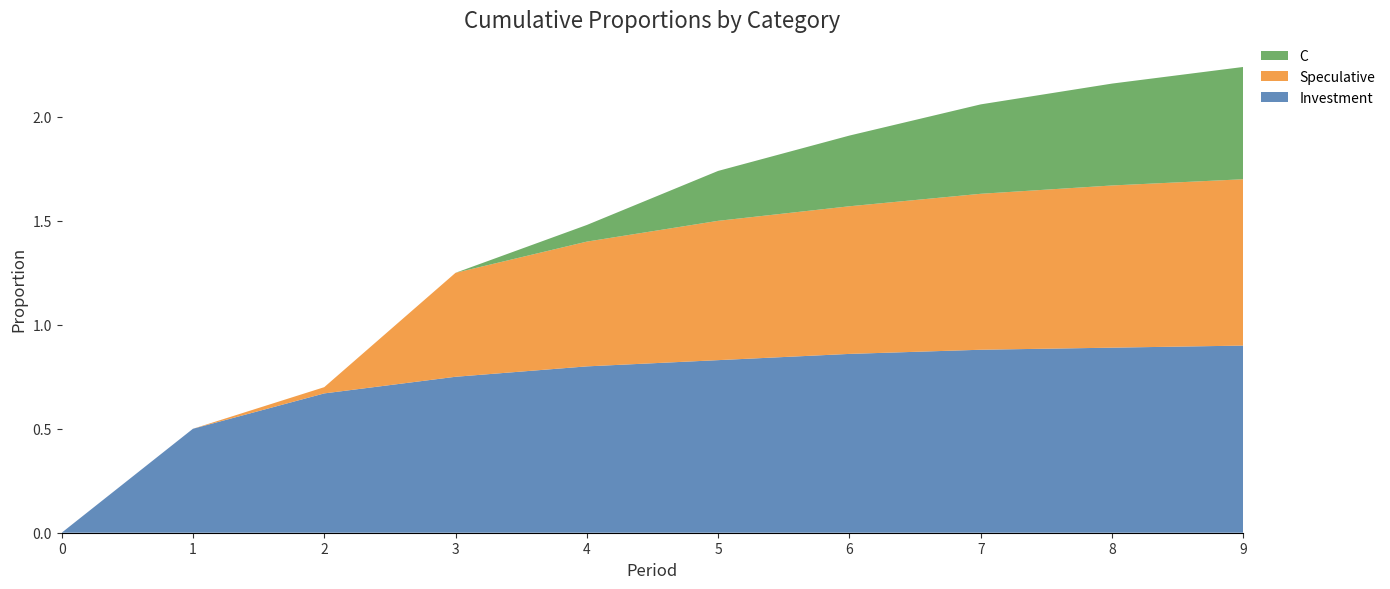

Reading left to right, transcribe all the data shown in this chart.

Investment: 0.0	0.5	0.7	0.8	0.8	0.8	0.9	0.9	0.9	0.9
Speculative: 0.0	0.0	0.0	0.5	0.6	0.7	0.7	0.8	0.8	0.8
C: 0.0	0.0	0.0	0.0	0.1	0.2	0.3	0.4	0.5	0.5